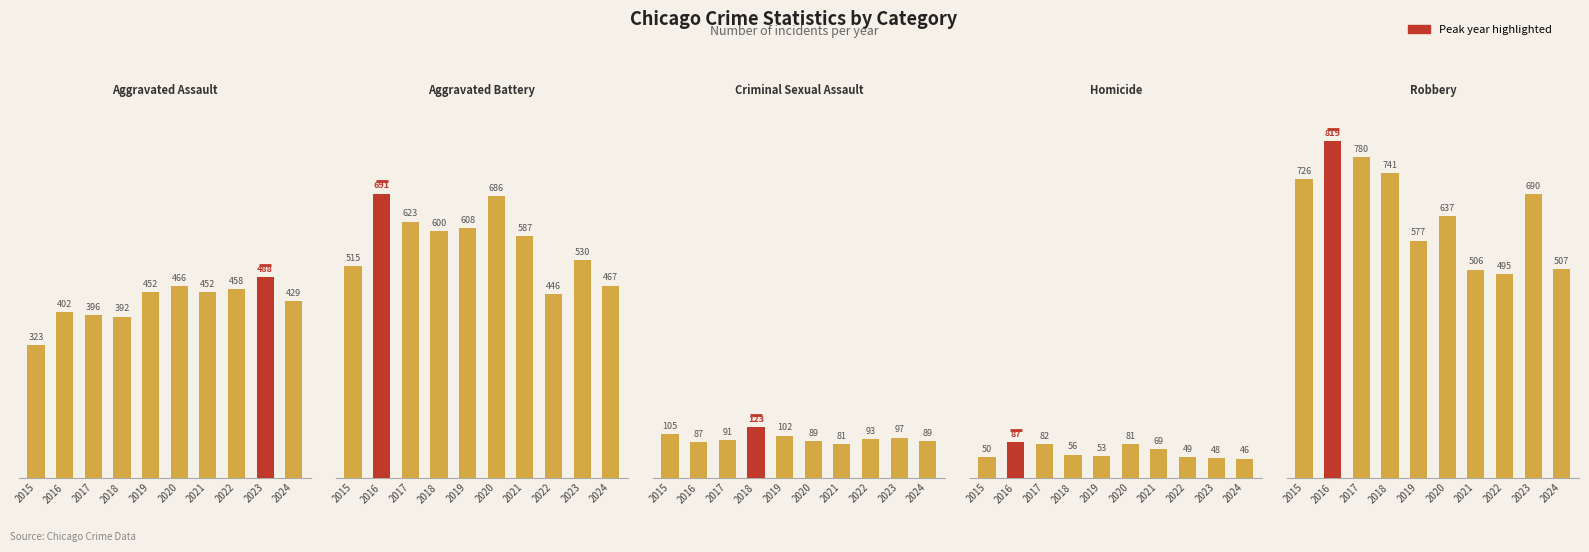

Reading left to right, what are all the values shown in this chart?

Aggravated Assault: 323	402	396	392	452	466	452	458	488	429
Aggravated Battery: 515	691	623	600	608	686	587	446	530	467
Criminal Sexual Assault: 105	87	91	123	102	89	81	93	97	89
Homicide: 50	87	82	56	53	81	69	49	48	46
Robbery: 726	819	780	741	577	637	506	495	690	507